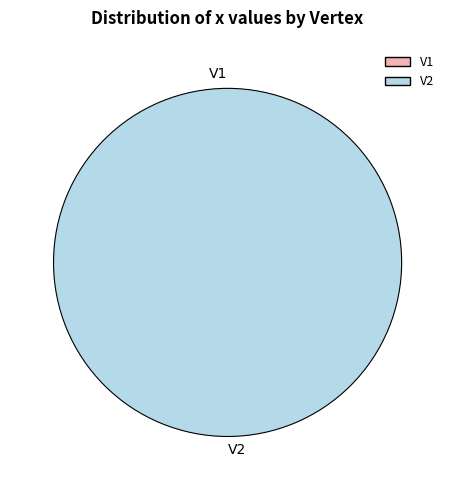

Which slice represents more than half of the pie?

V2